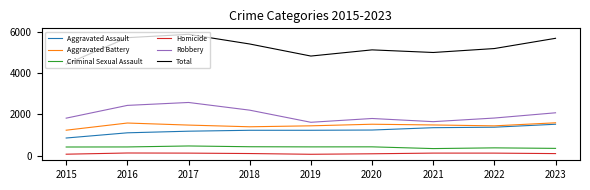

The value of Robbery at 2017 is 1597. True or false?

False